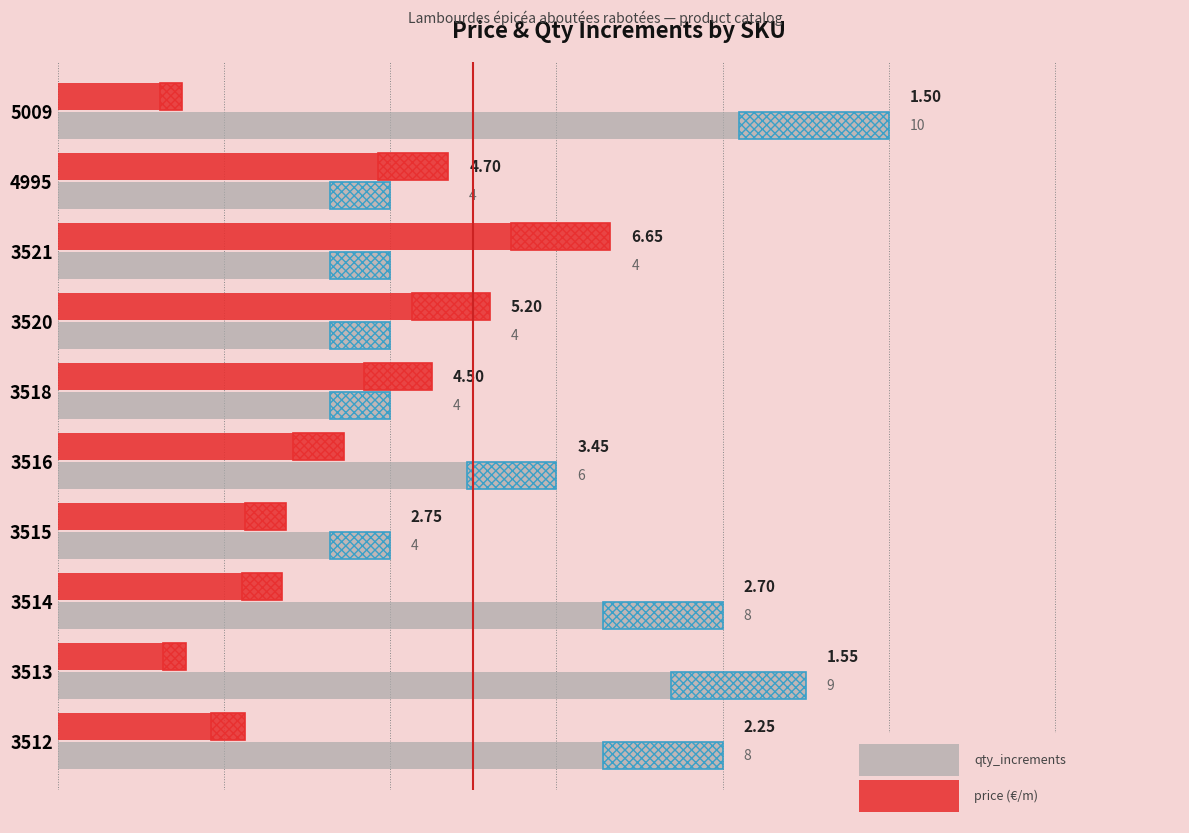

Rank the series at 3514 from highest to lowest value.

qty_increments, price